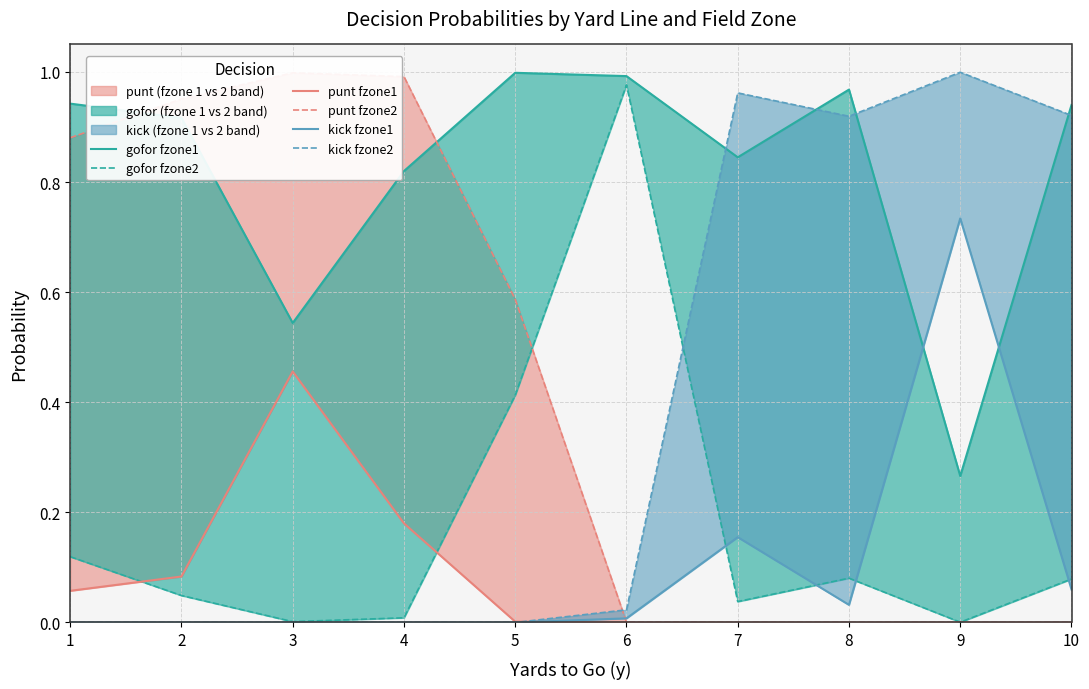

Reading right to left, transcribe all the data shown in this chart.

gofor fzone1: 10=0.9	9=0.3	8=1.0	7=0.8	6=1.0	5=1.0	4=0.8	3=0.5	2=0.9	1=0.9
gofor fzone2: 10=0.1	9=0.0	8=0.1	7=0.0	6=1.0	5=0.4	4=0.0	3=0.0	2=0.0	1=0.1
punt fzone1: 10=0.0	9=0.0	8=0.0	7=0.0	6=0.0	5=0.0	4=0.2	3=0.5	2=0.1	1=0.1
punt fzone2: 10=0.0	9=0.0	8=0.0	7=0.0	6=0.0	5=0.6	4=1.0	3=1.0	2=1.0	1=0.9
kick fzone1: 10=0.1	9=0.7	8=0.0	7=0.2	6=0.0	5=0.0	4=0.0	3=0.0	2=0.0	1=0.0
kick fzone2: 10=0.9	9=1.0	8=0.9	7=1.0	6=0.0	5=0.0	4=0.0	3=0.0	2=0.0	1=0.0